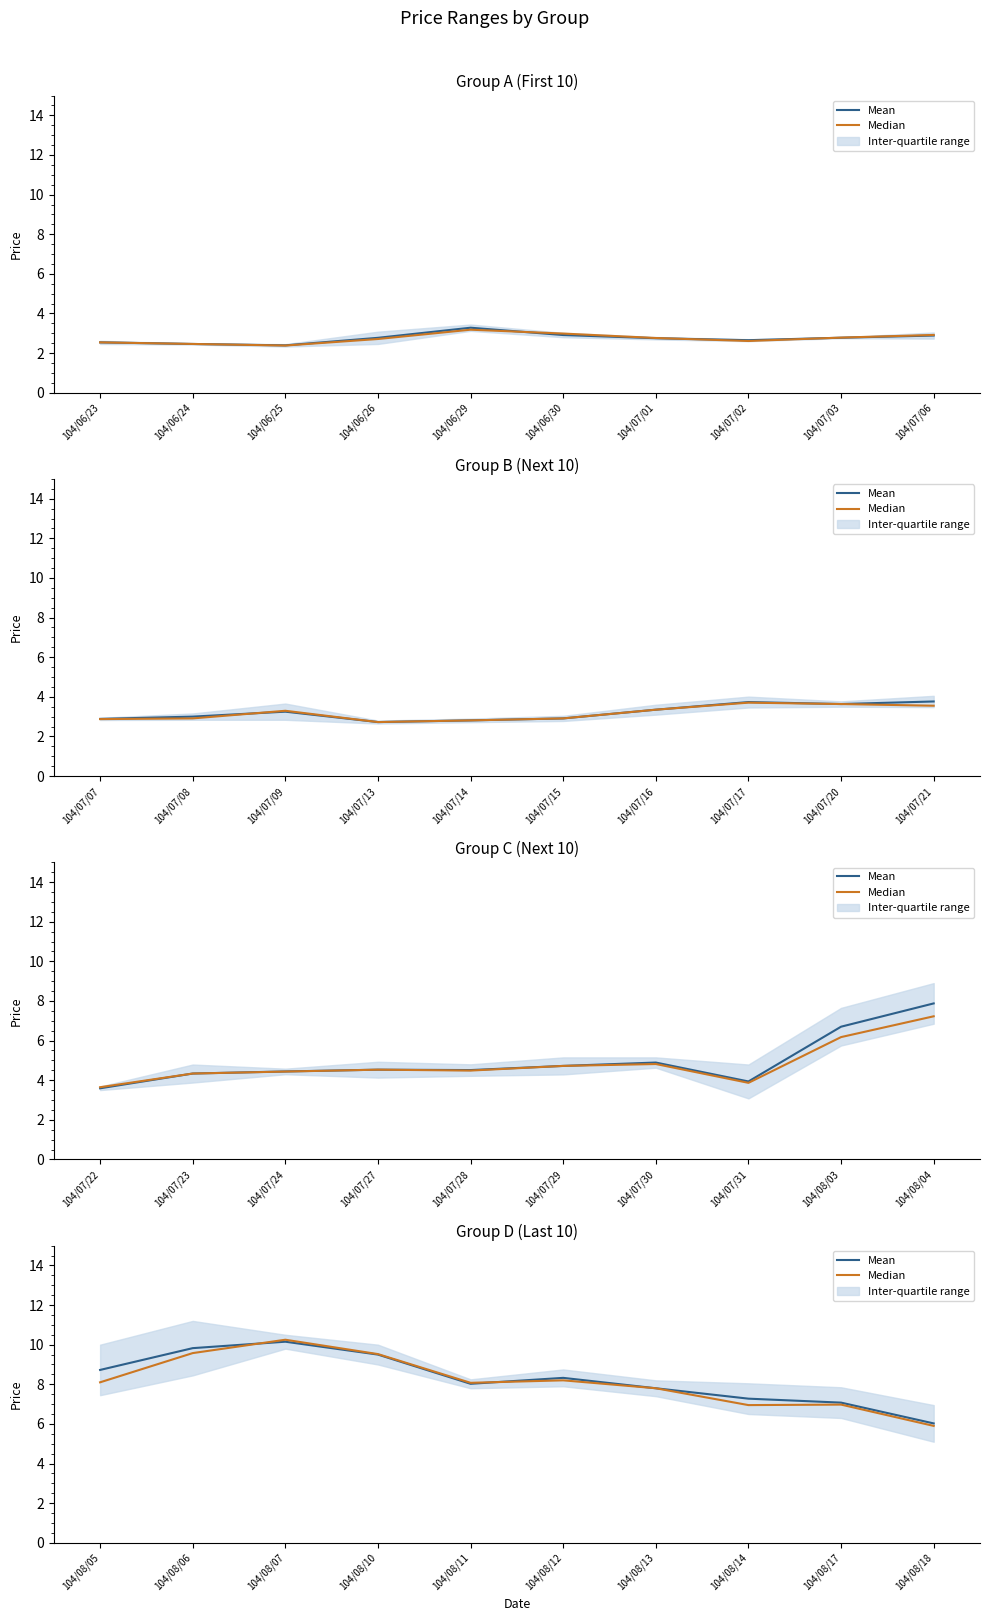

What is the label of the 8th point from the right?

104/06/25